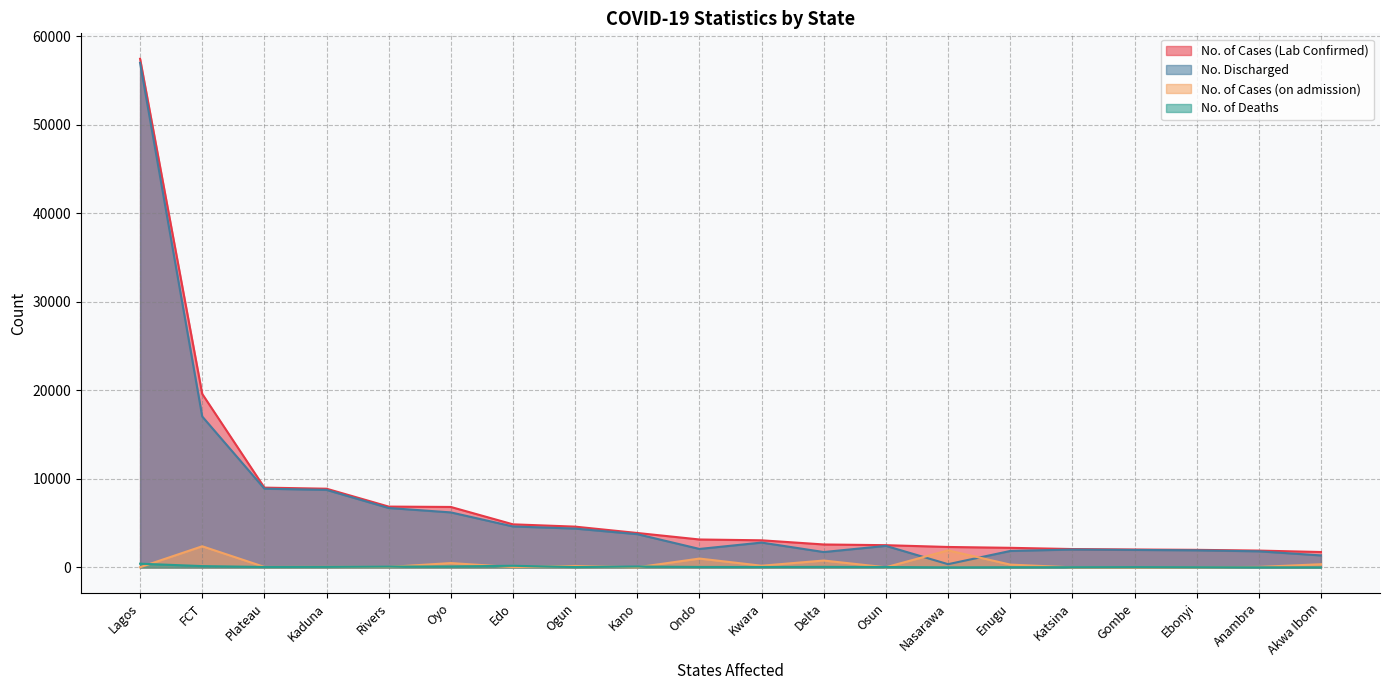

What are all the series names shown in the legend?

No. of Cases (Lab Confirmed), No. Discharged, No. of Cases (on admission), No. of Deaths